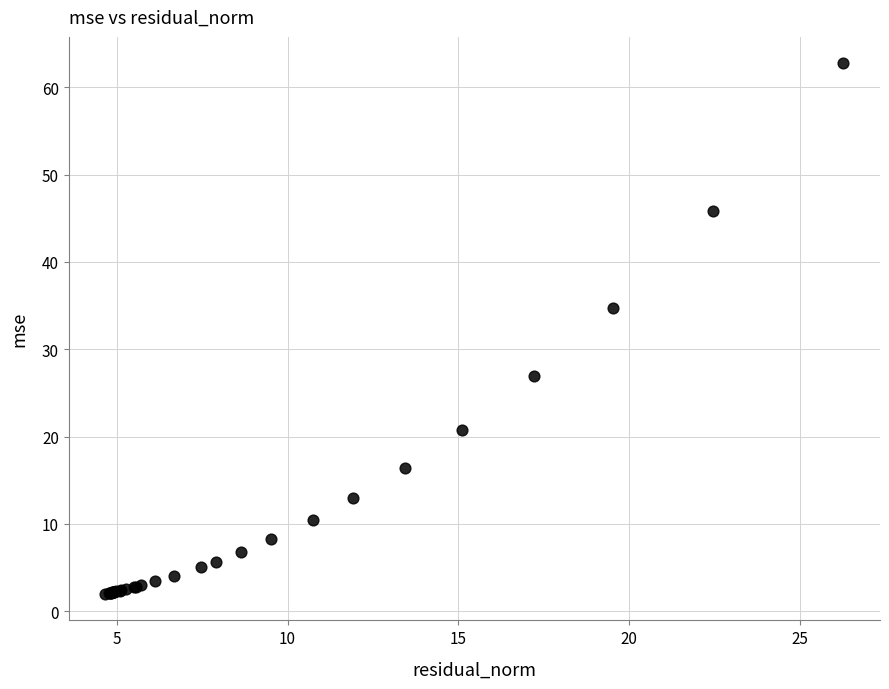

What Y value in the scatter plot is closest to 32?

34.7